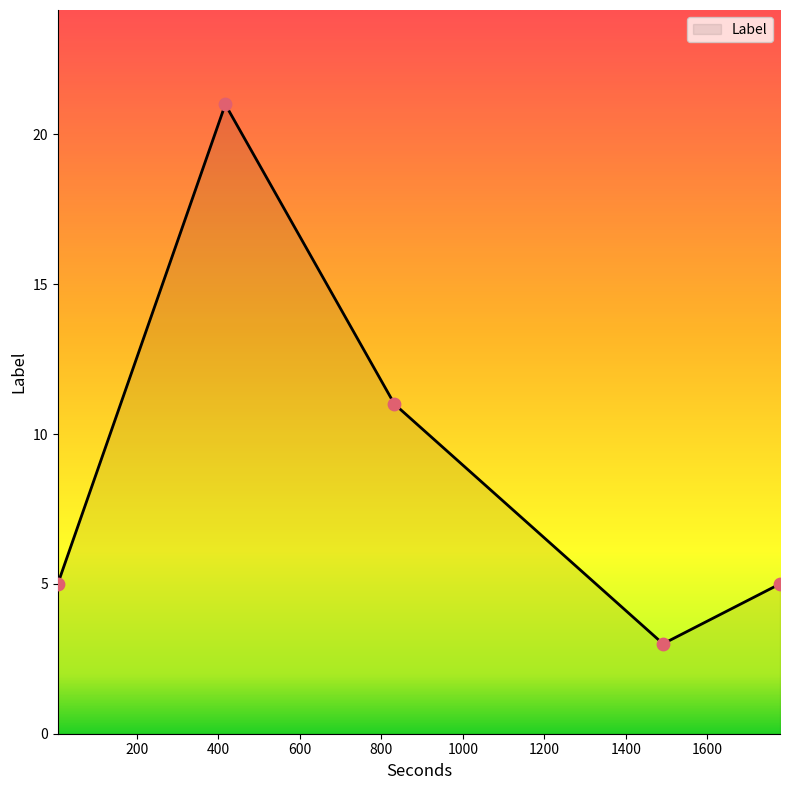

What is the smallest value displayed?

3